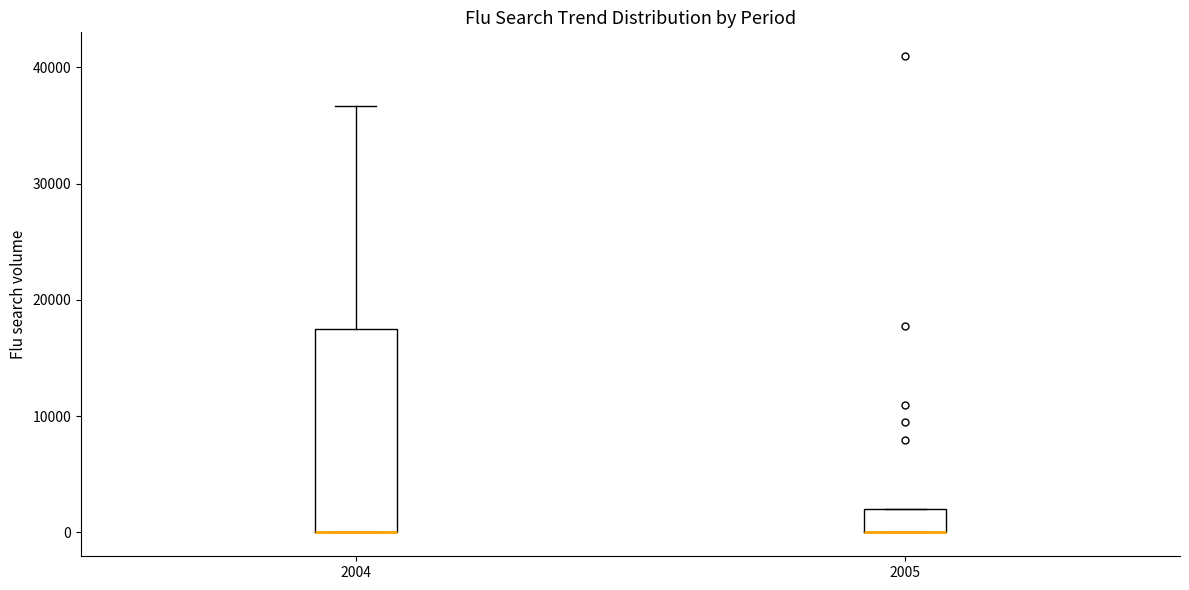

Where is the lower edge of the box at x = 2005 on the y-axis? The values are not printed on the chart, so give them approximately, as read against the axis.

0